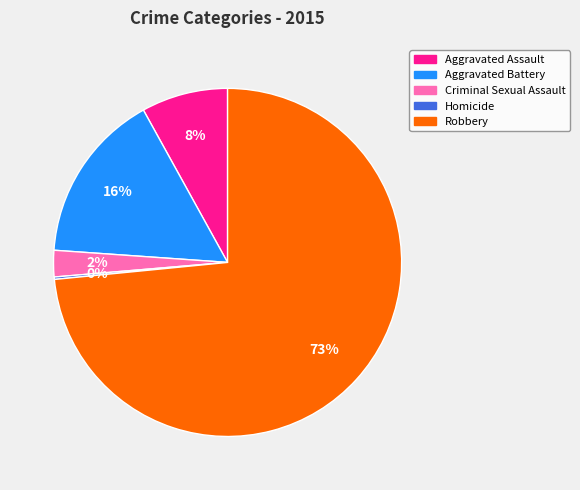

Which slice represents more than half of the pie?

Robbery